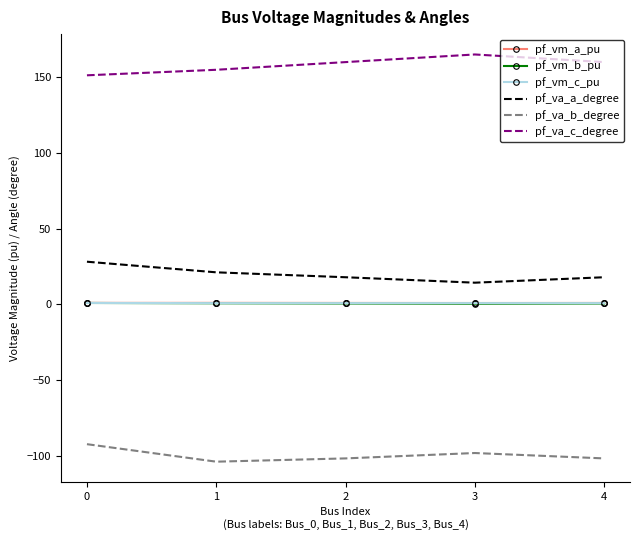

True or false: pf_va_b_degree and pf_vm_b_pu intersect in this chart.

False